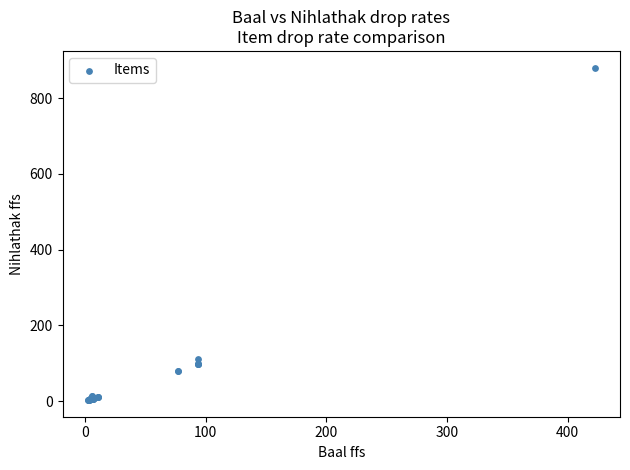

What Y value in the scatter plot is closest to 441?

110.0